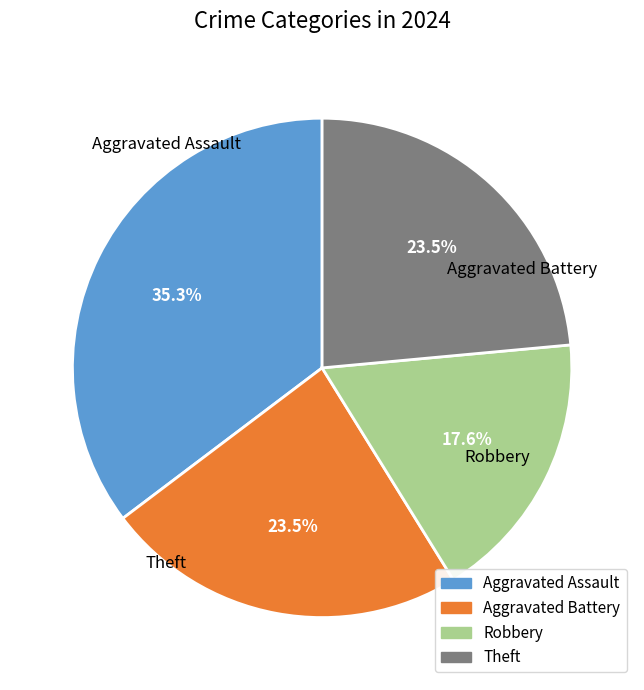

How many slices are in this pie chart?

4